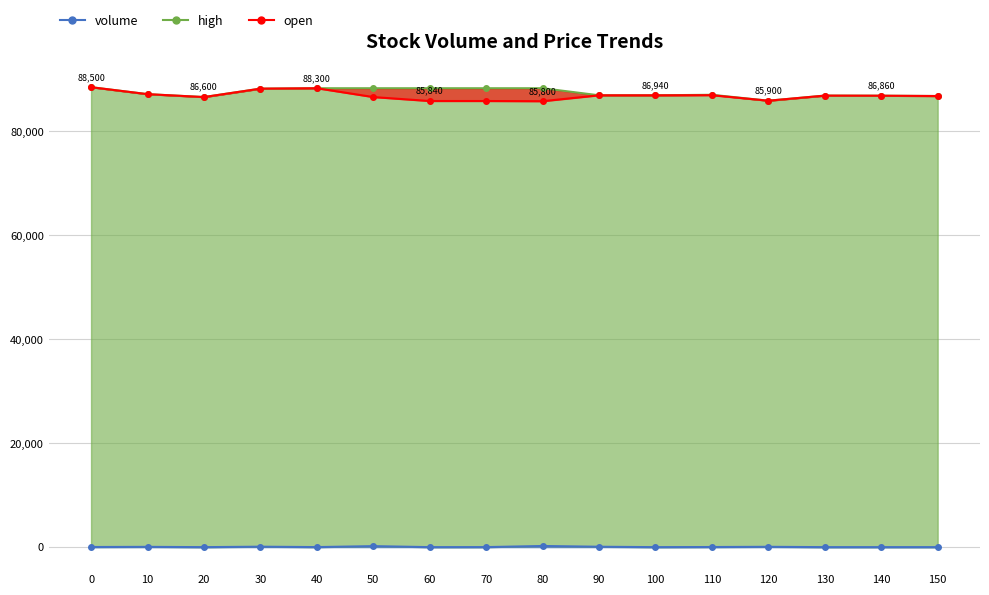

Where is the first local minimum for open?

20